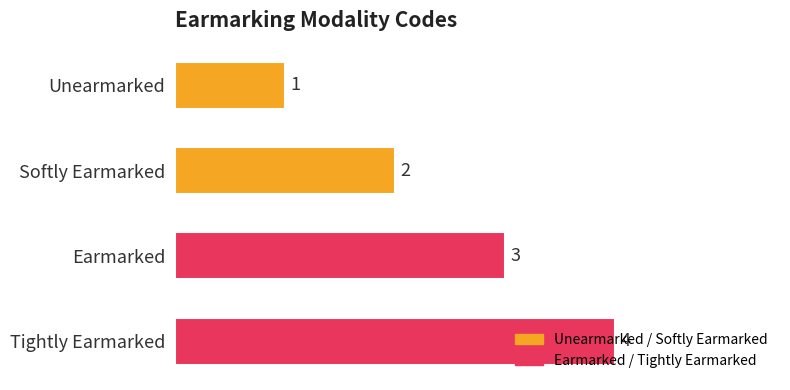

What is the change in value from Unearmarked to Earmarked?

+2